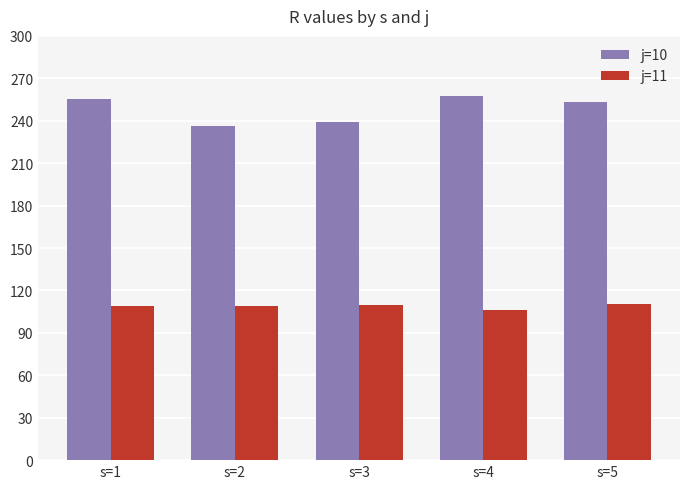

Is the value of j=11 at s=3 greater than the value of j=10 at s=5?

No